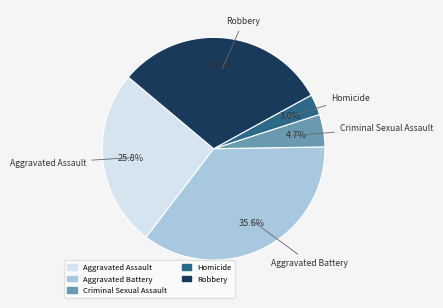

What is the total percentage of Aggravated Assault and Homicide?

28.8%